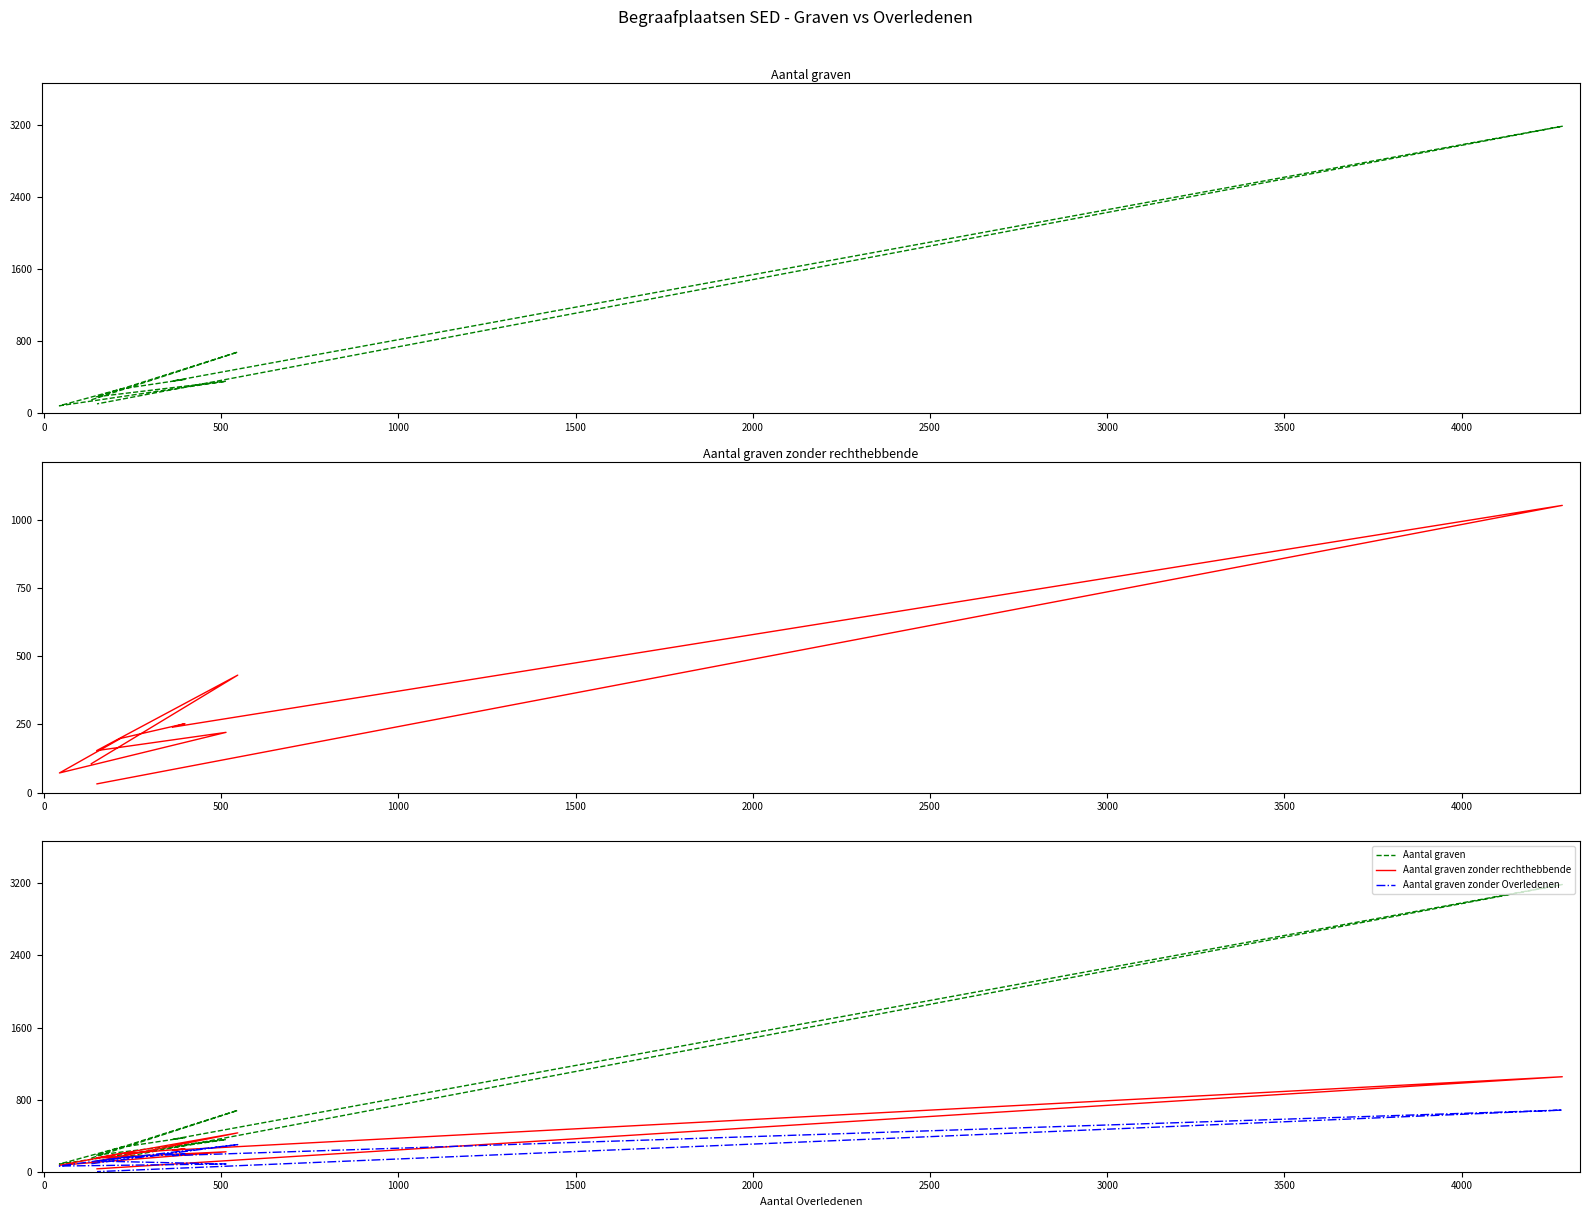

List the series in order of their peak value, lowest first.

Aantal graven zonder Overledenen, Aantal graven zonder rechthebbende, Aantal graven